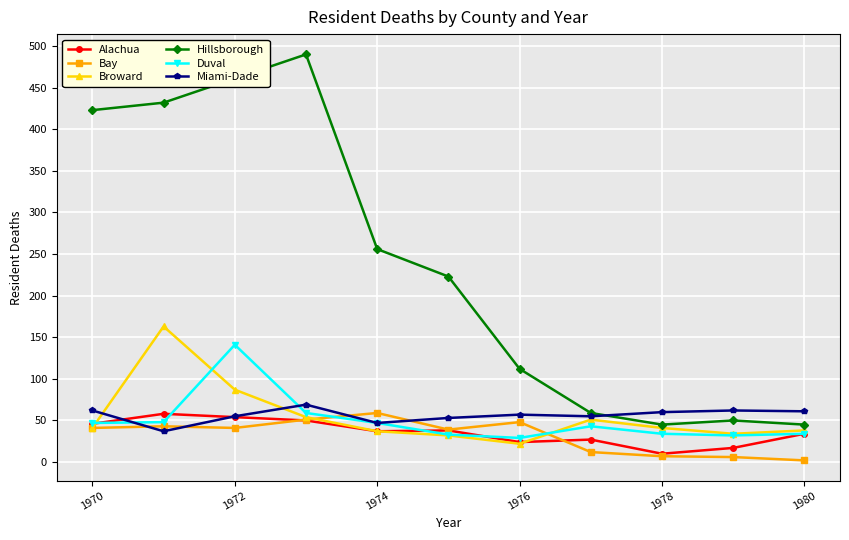

Which series has the widest spread of values?

Hillsborough